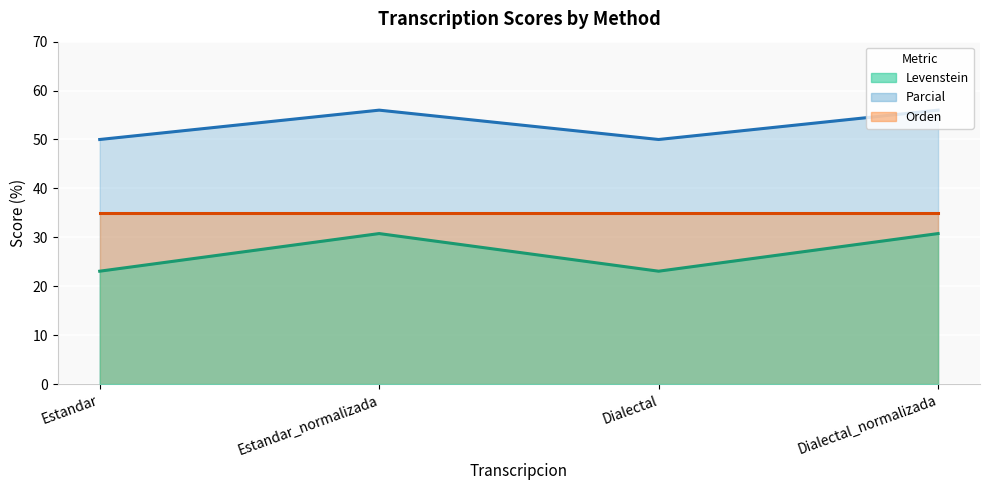

Which has a higher value, Dialectal_normalizada or Estandar?

Dialectal_normalizada